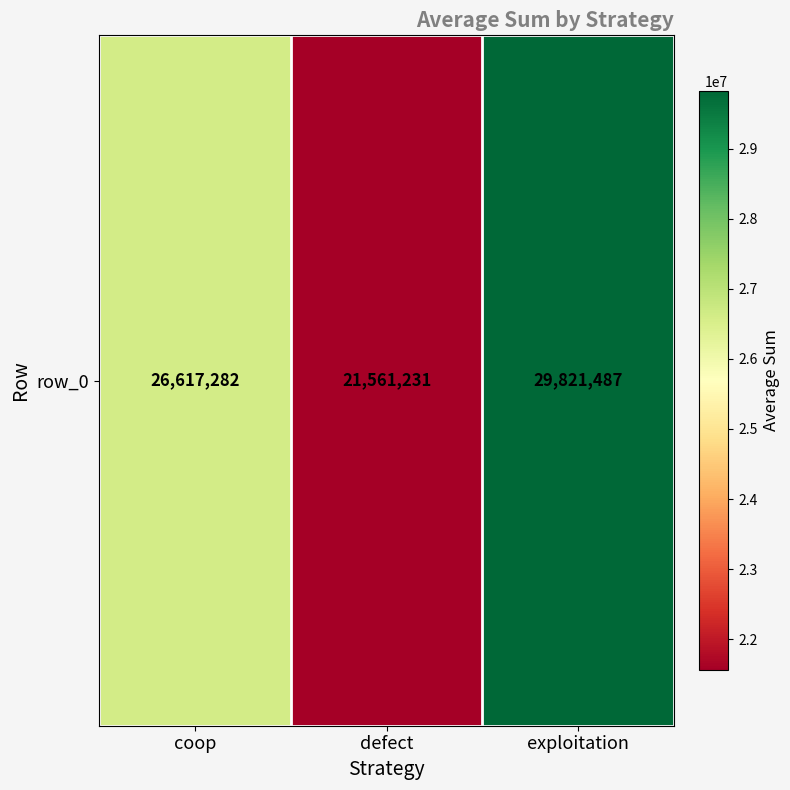

Read the value at defect, to the nearest 100.

21561200